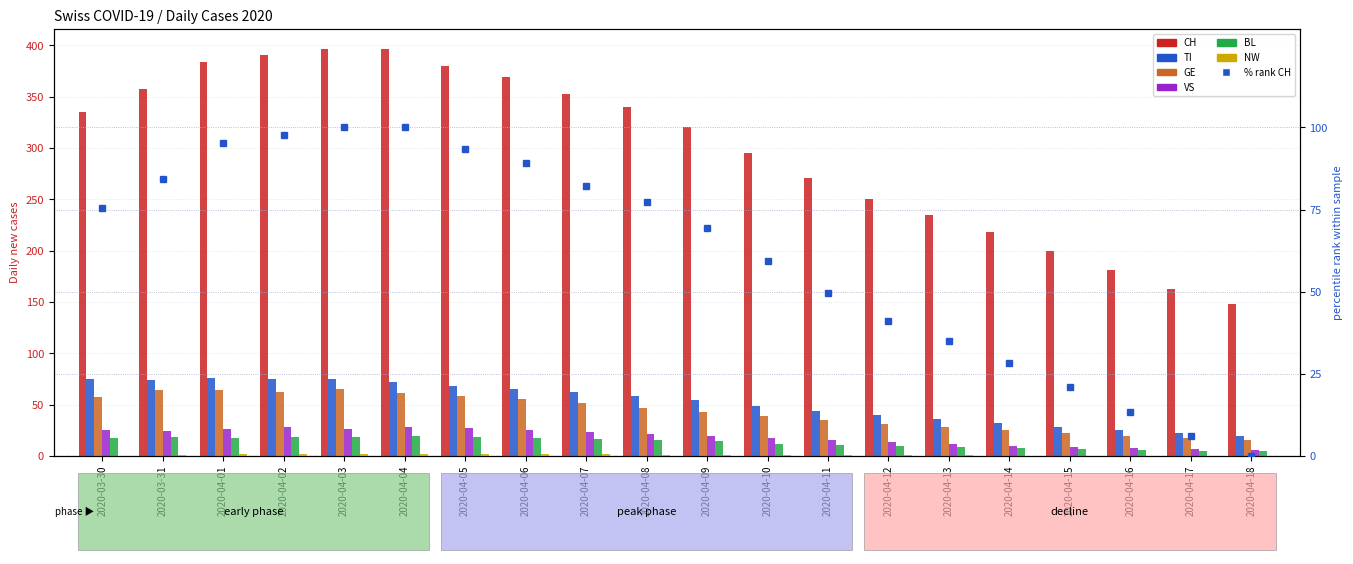

What is the difference between the maximum and minimum values in the GE series?

50